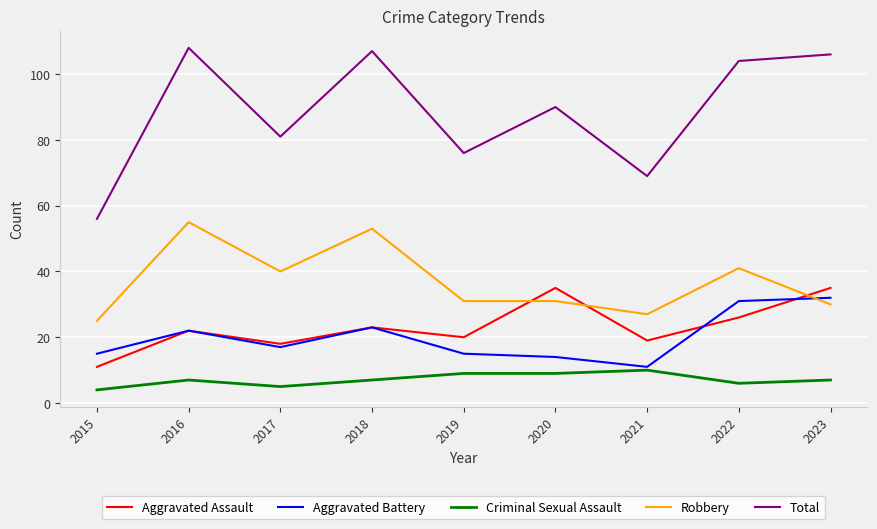

True or false: Aggravated Battery has more than 2 interior local peaks.

False